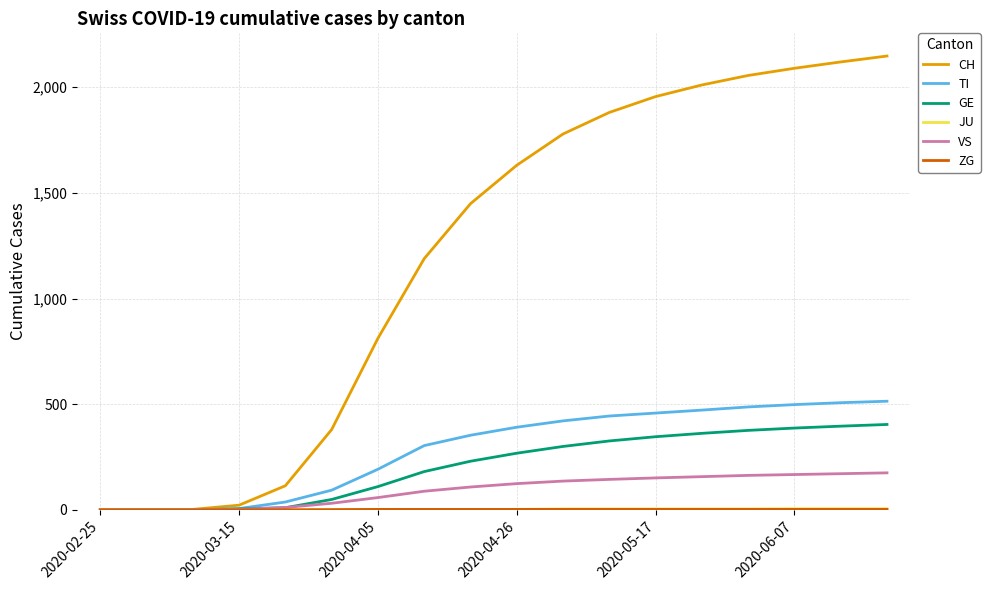

What is the maximum value shown in the chart?

2148